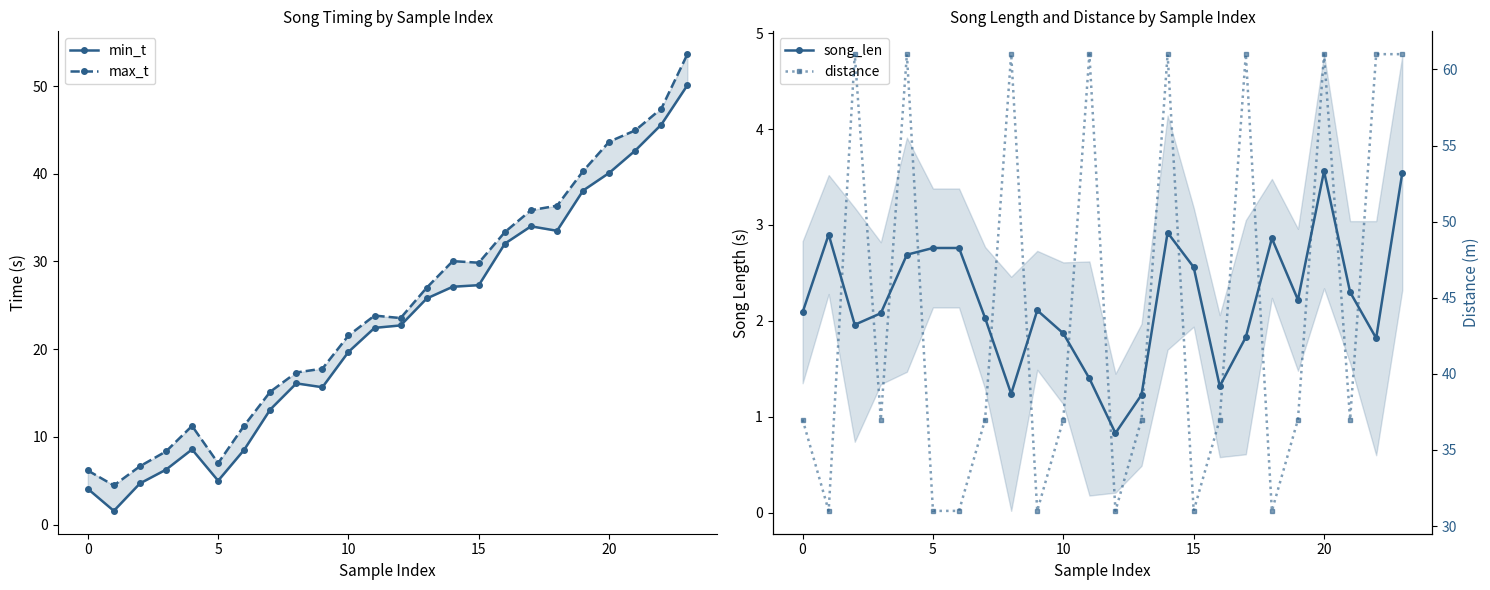

Which series has the largest total across all categories?

distance